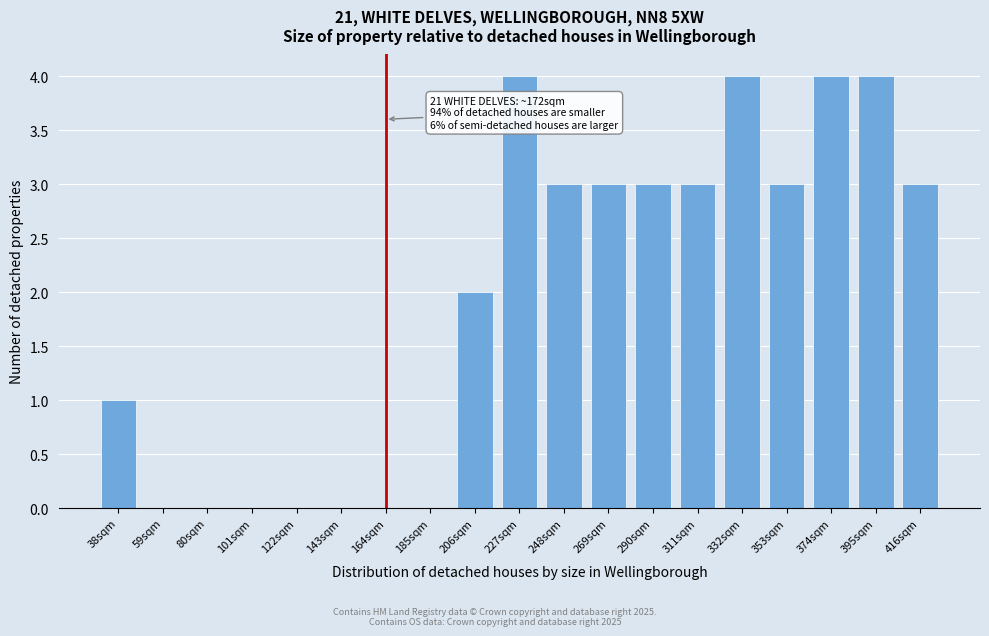

Reading left to right, list all the values displayed in this chart.

38sqm=1	59sqm=0	80sqm=0	101sqm=0	122sqm=0	143sqm=0	164sqm=0	185sqm=0	206sqm=2	227sqm=4	248sqm=3	269sqm=3	290sqm=3	311sqm=3	332sqm=4	353sqm=3	374sqm=4	395sqm=4	416sqm=3